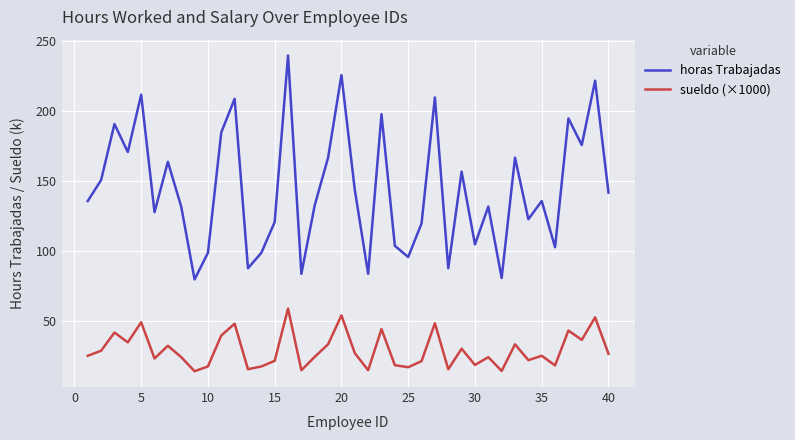

How many interior local peaks does the horas Trabajadas series have?

14